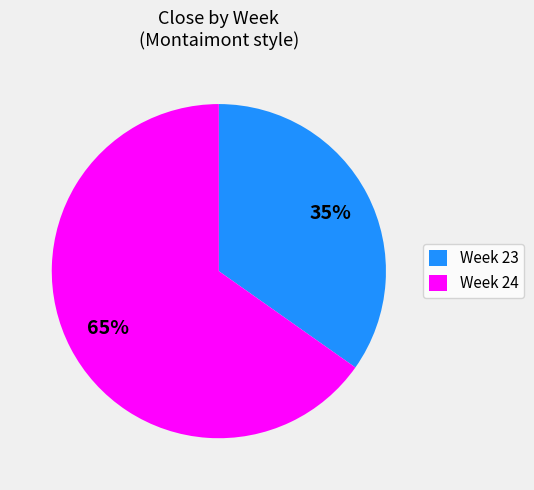

Does any single category account for the majority?

Yes